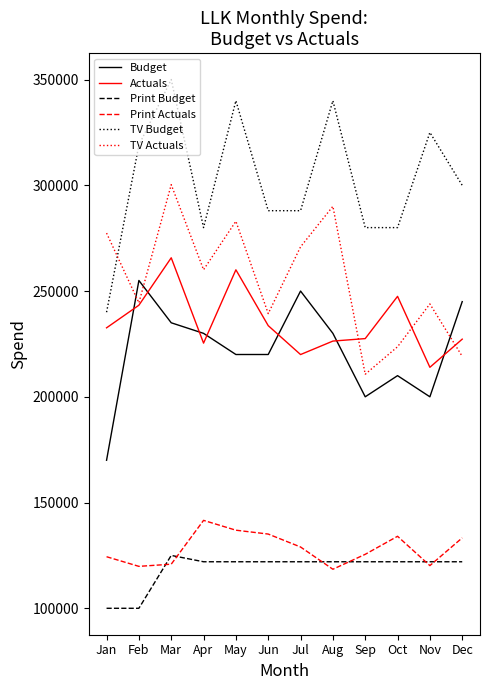

Between Apr and Sep, which series saw the biggest shift?

TV Actuals